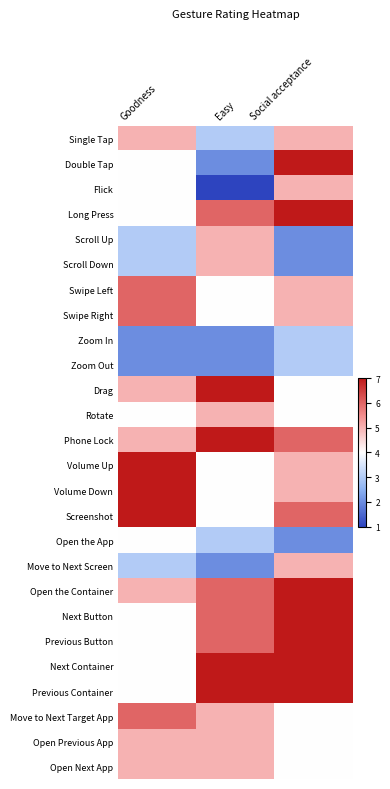

Reading right to left, what are all the values shown in this chart?

Single Tap: Social acceptance=5	Easy=3	Goodness=5
Double Tap: Social acceptance=7	Easy=2	Goodness=4
Flick: Social acceptance=5	Easy=1	Goodness=4
Long Press: Social acceptance=7	Easy=6	Goodness=4
Scroll Up: Social acceptance=2	Easy=5	Goodness=3
Scroll Down: Social acceptance=2	Easy=5	Goodness=3
Swipe Left: Social acceptance=5	Easy=4	Goodness=6
Swipe Right: Social acceptance=5	Easy=4	Goodness=6
Zoom In: Social acceptance=3	Easy=2	Goodness=2
Zoom Out: Social acceptance=3	Easy=2	Goodness=2
Drag: Social acceptance=4	Easy=7	Goodness=5
Rotate: Social acceptance=4	Easy=5	Goodness=4
Phone Lock: Social acceptance=6	Easy=7	Goodness=5
Volume Up: Social acceptance=5	Easy=4	Goodness=7
Volume Down: Social acceptance=5	Easy=4	Goodness=7
Screenshot: Social acceptance=6	Easy=4	Goodness=7
Open the App: Social acceptance=2	Easy=3	Goodness=4
Move to Next Screen: Social acceptance=5	Easy=2	Goodness=3
Open the Container: Social acceptance=7	Easy=6	Goodness=5
Next Button: Social acceptance=7	Easy=6	Goodness=4
Previous Button: Social acceptance=7	Easy=6	Goodness=4
Next Container: Social acceptance=7	Easy=7	Goodness=4
Previous Container: Social acceptance=7	Easy=7	Goodness=4
Move to Next Target App: Social acceptance=4	Easy=5	Goodness=6
Open Previous App: Social acceptance=4	Easy=5	Goodness=5
Open Next App: Social acceptance=4	Easy=5	Goodness=5